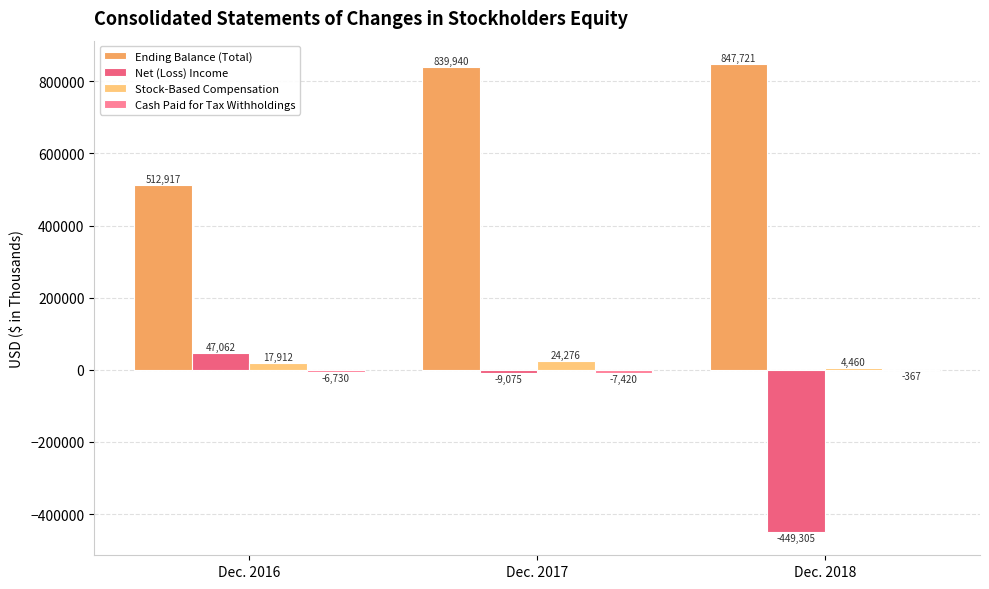

True or false: Stock-Based Compensation has a value of 17912 at Dec. 2016.

True